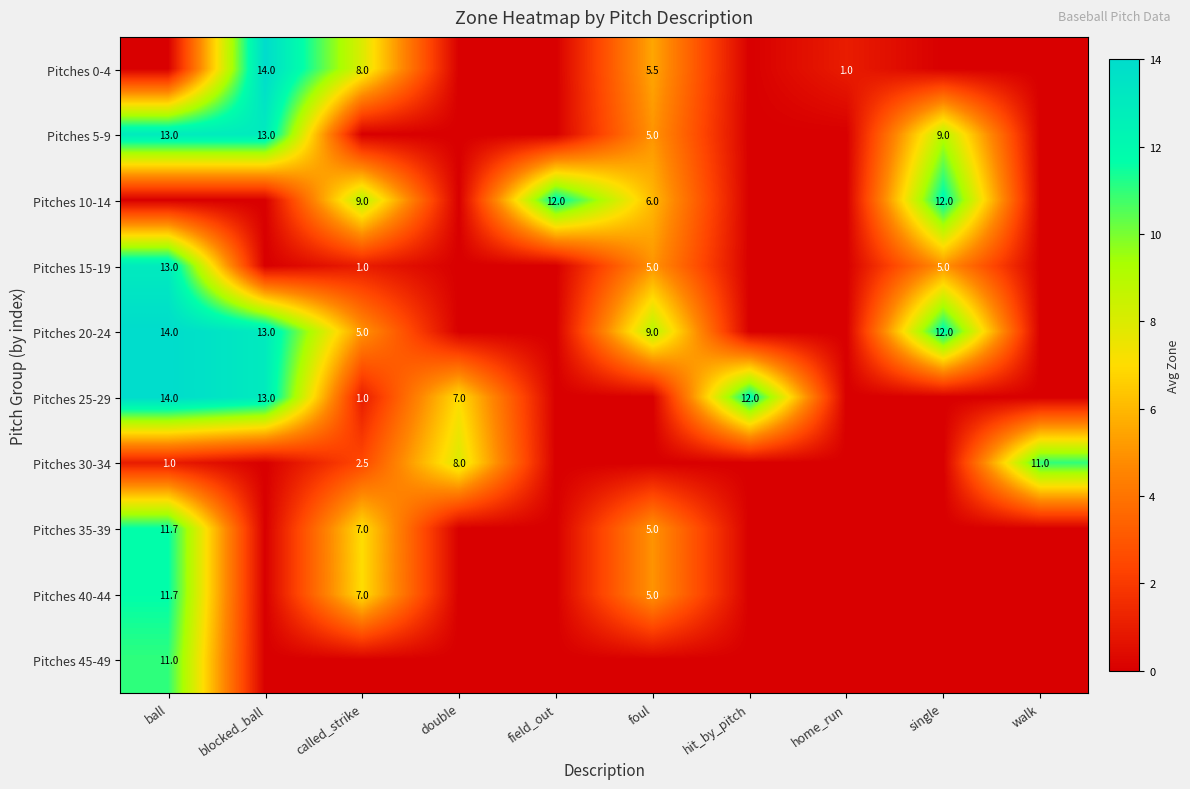

Between blocked_ball and home_run, which is larger?

blocked_ball